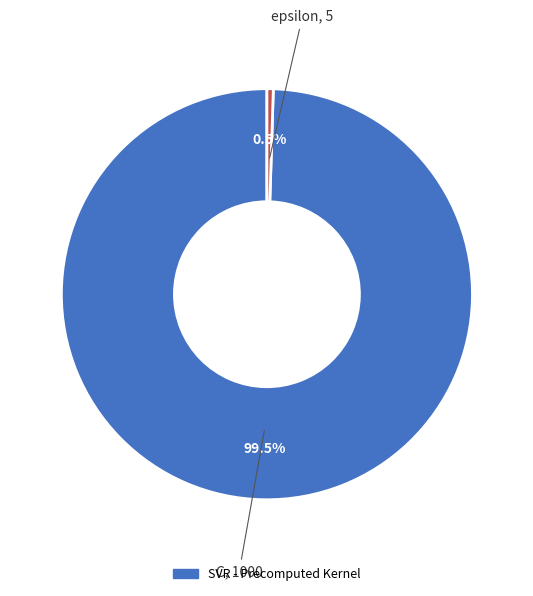

Is there a majority slice in this chart?

Yes